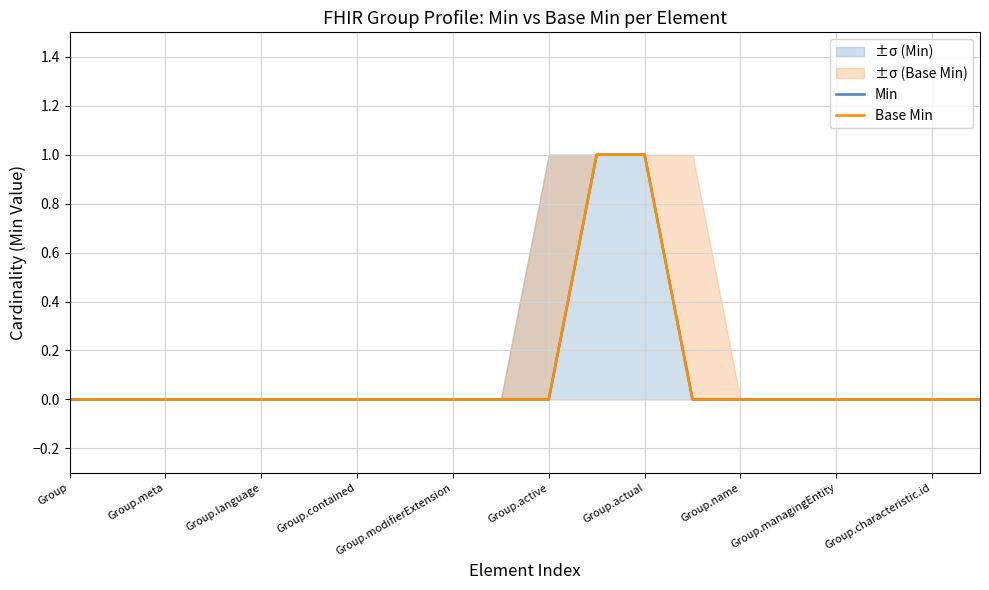

What are all the series names shown in the legend?

Min, Base Min